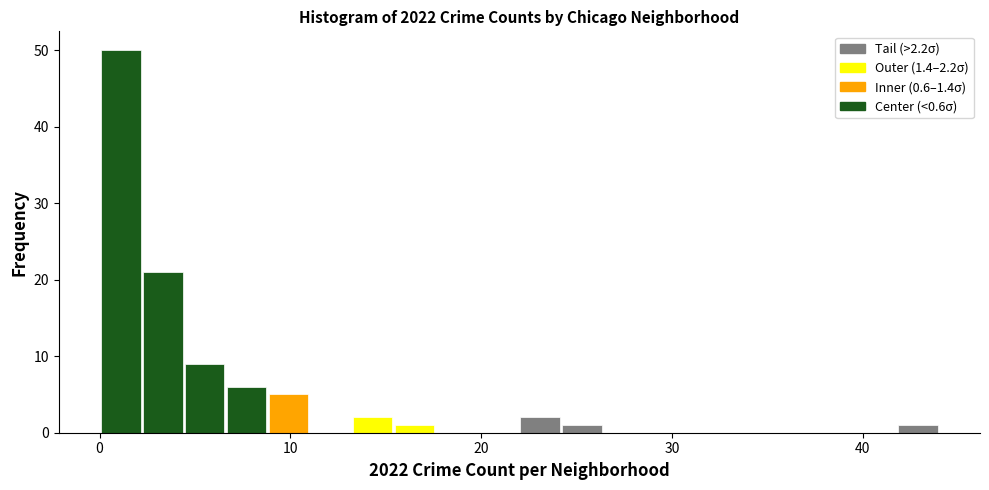

Read against the x-axis, roughly where is the centre of the tallest bar?

1